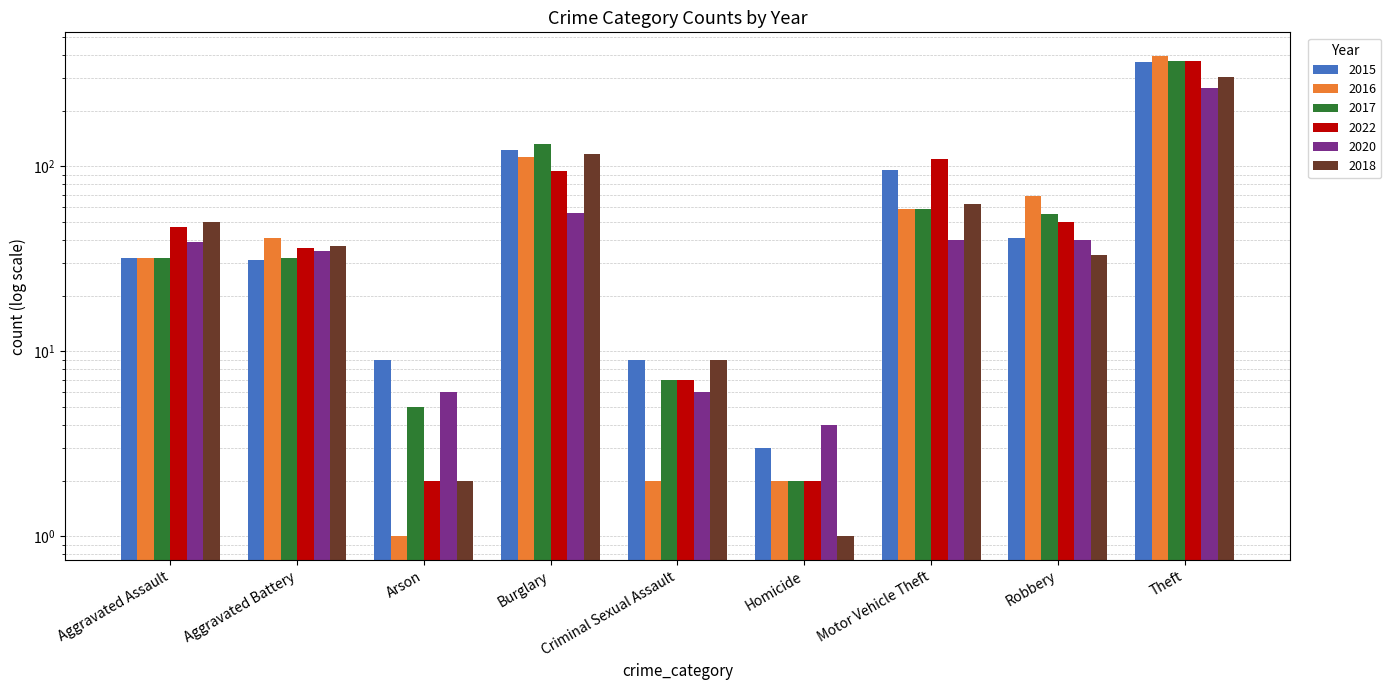

What is the difference between the 2020 values at Aggravated Battery and Homicide?

31